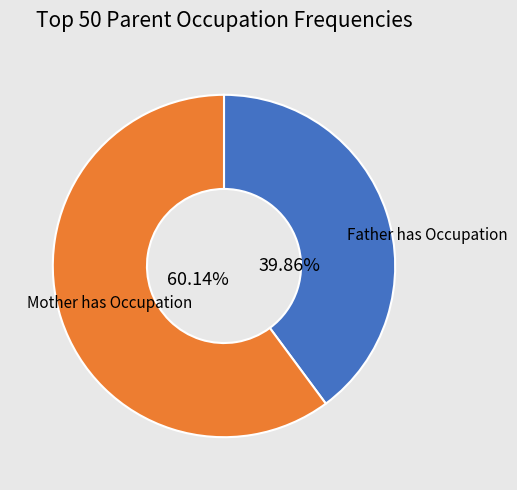

To the nearest percent, what is the average slice percentage?

50%